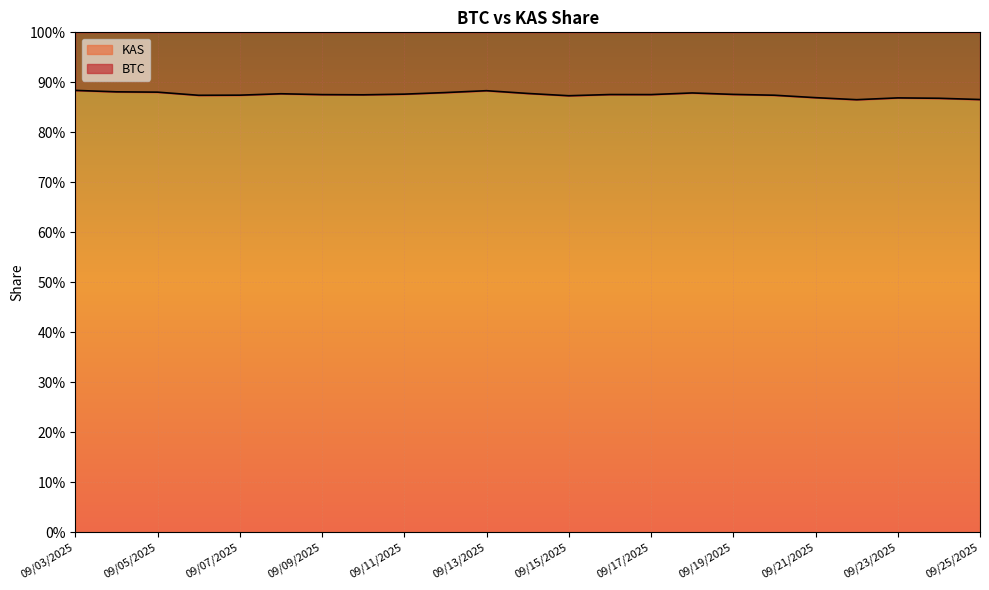

What is the smallest value displayed?

0.9